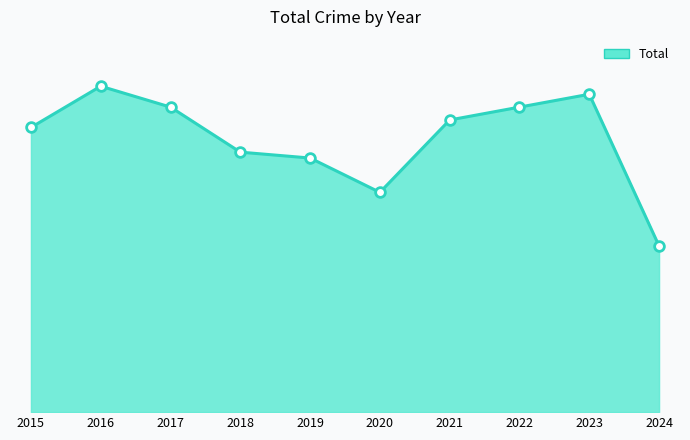

At which category does the chart reach its peak across all series?

2016